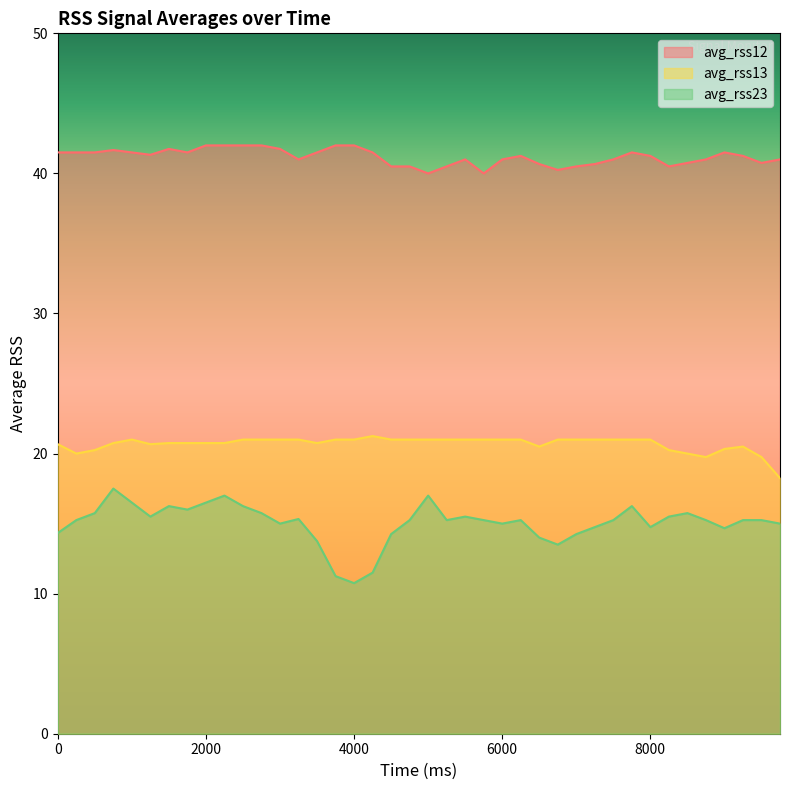

What is the value of the avg_rss12 point at the 18th from the left?

41.5